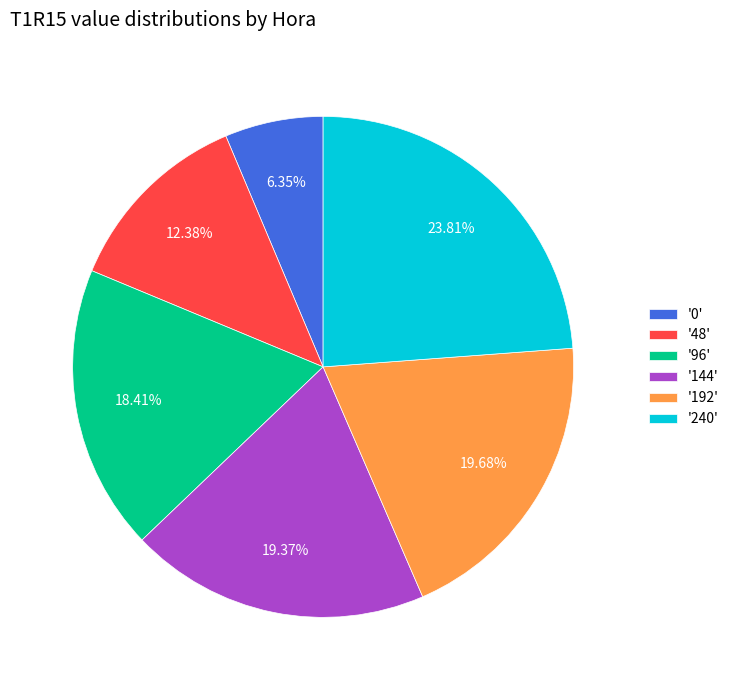

Which slice is the largest?

'240'